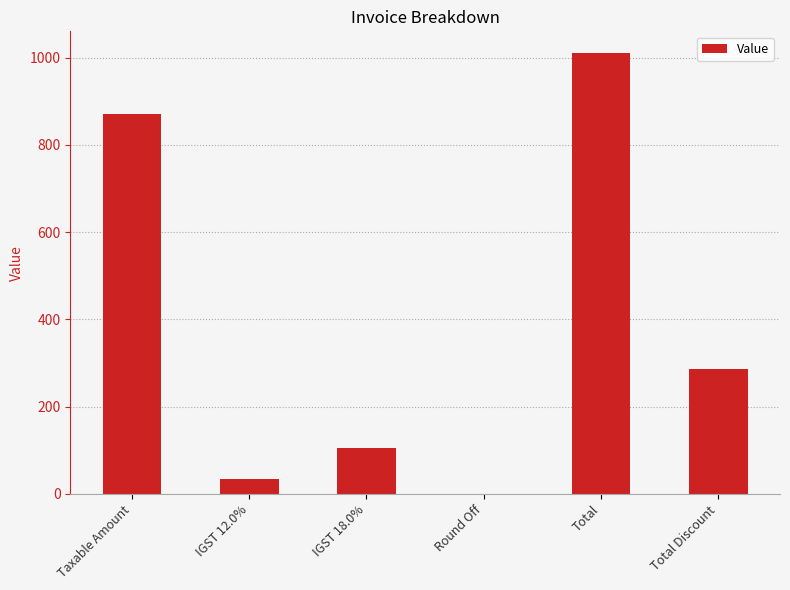

What is the maximum value shown in the chart?

1010.0